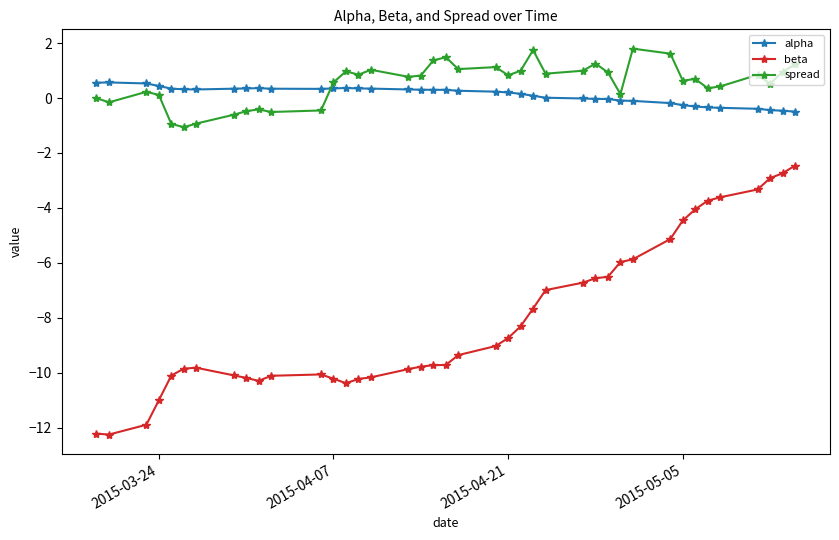

List the series in order of their peak value, lowest first.

beta, alpha, spread